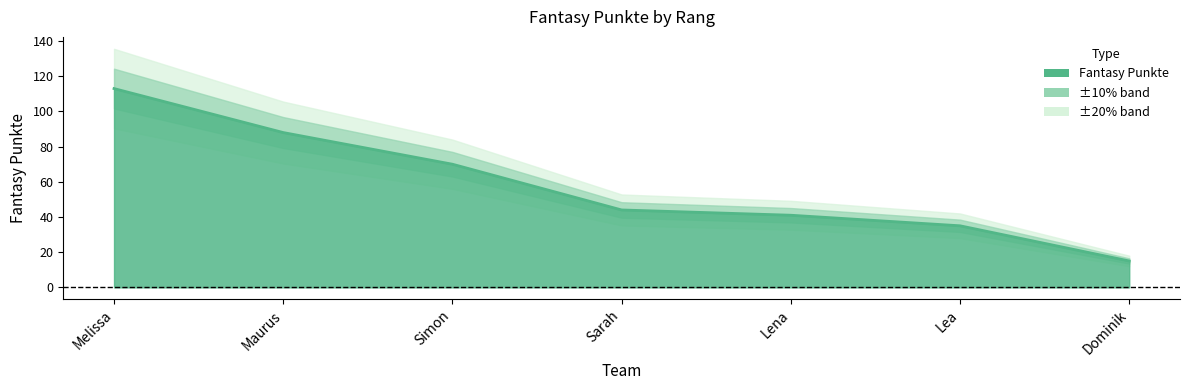

Count the number of values greater than 44.

3